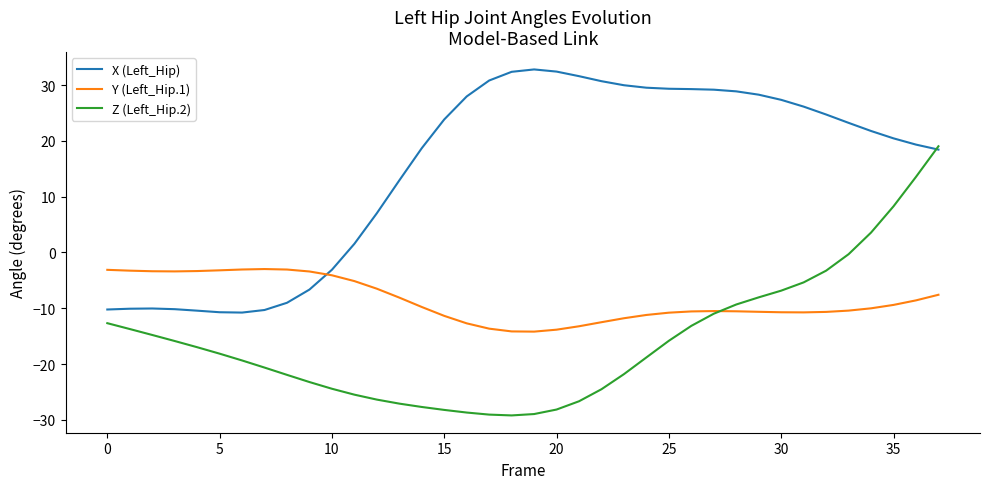

What is the highest value of the Z (Left_Hip.2) series?

19.0